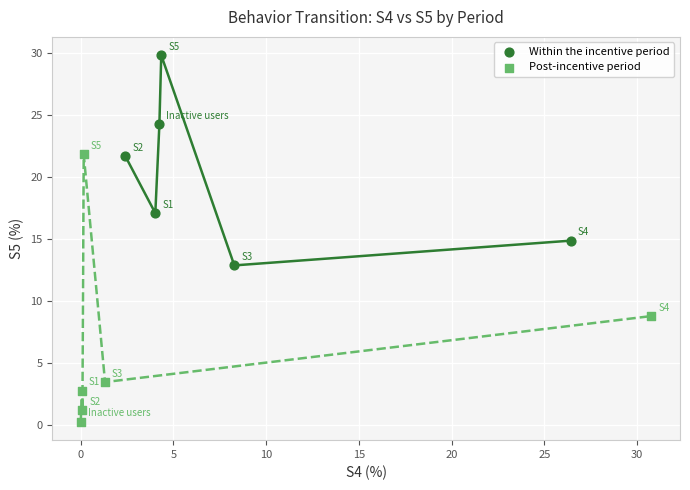

Which series contains the lowest Y value?

Post-incentive period